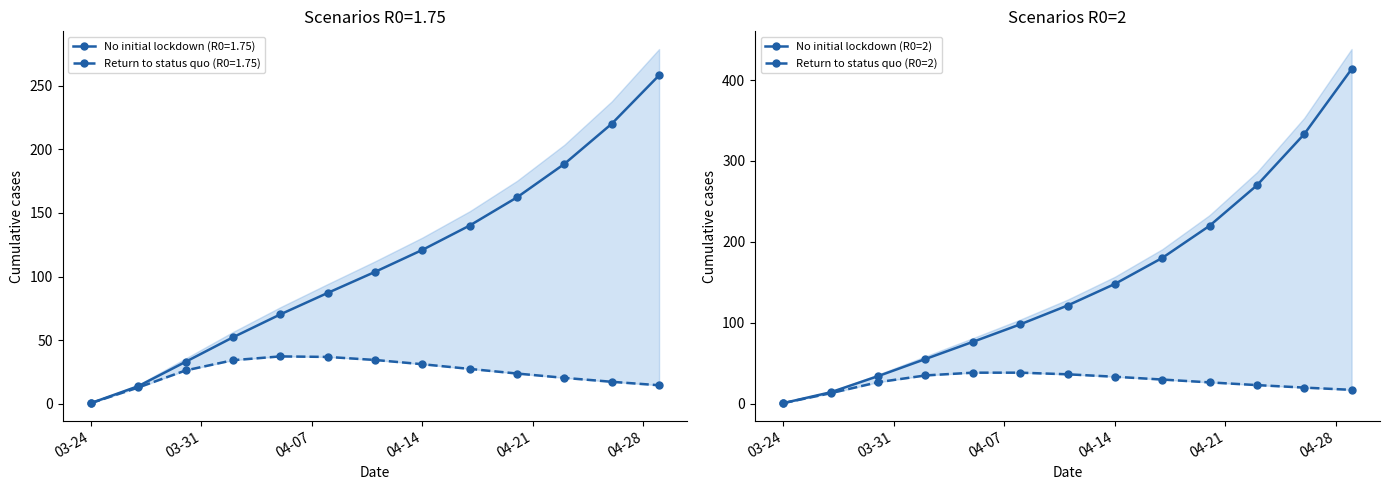

How many data points in No initial lockdown (R0=2) are above 121?

7